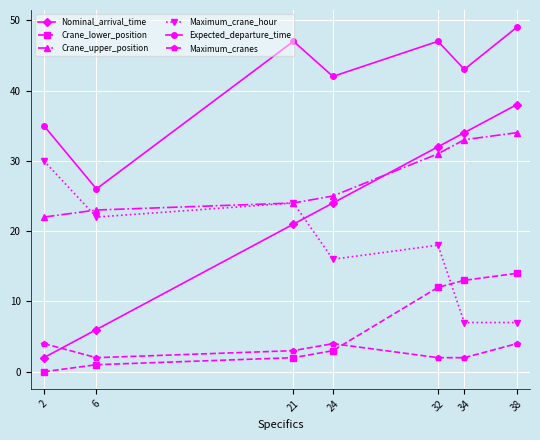

At which category is the sum across all series the highest?

38